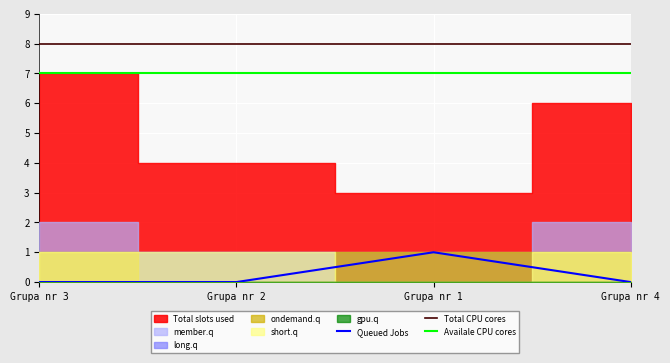

Is the value of Total CPU cores at Grupa nr 3 greater than the value of Availale CPU cores at Grupa nr 1?

Yes